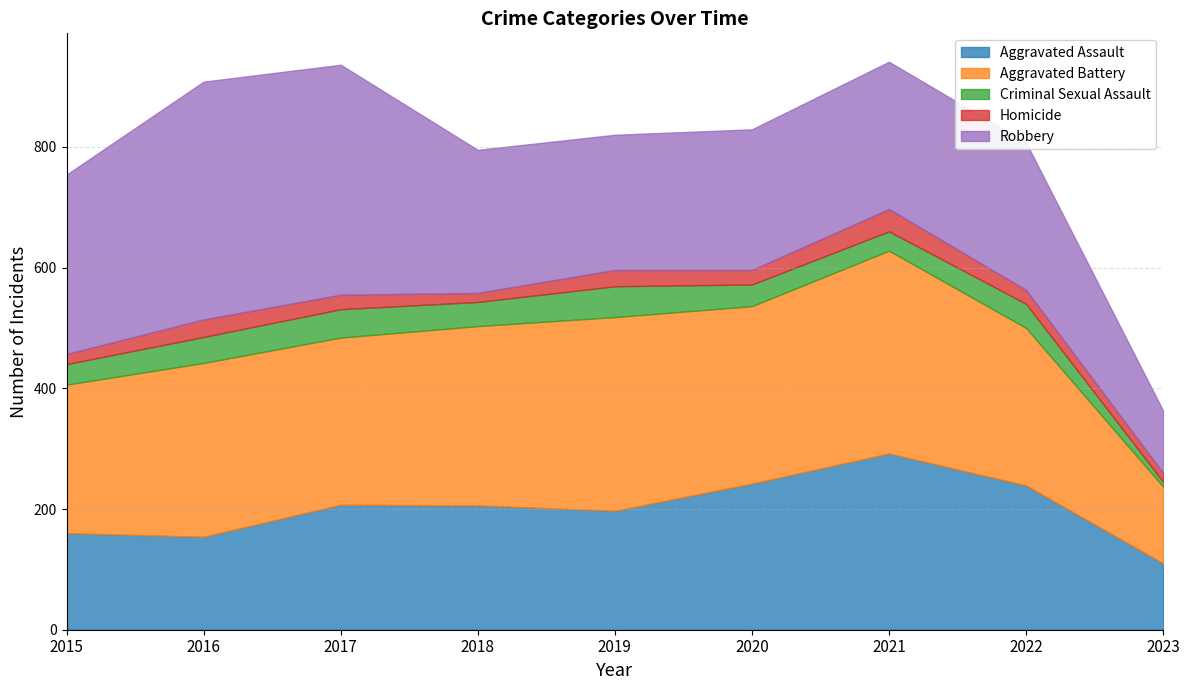

True or false: Aggravated Battery has a value of 288 at 2016.

True